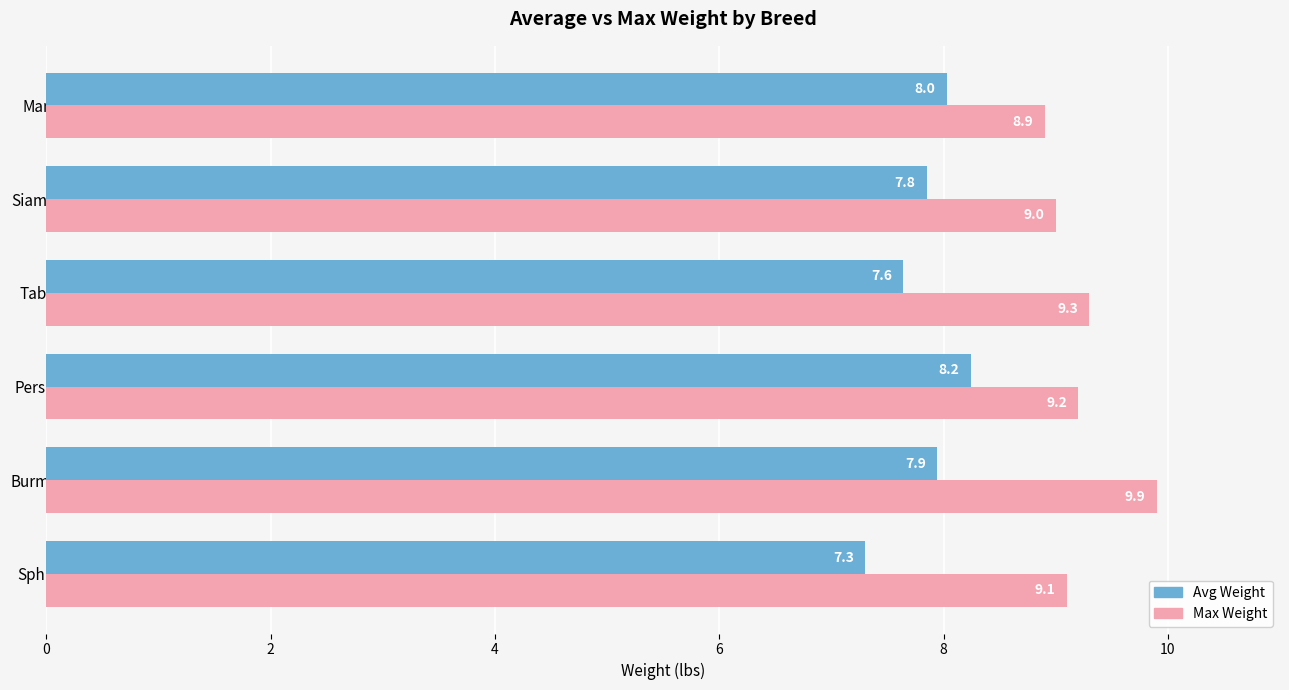

What is the highest value of the Avg Weight series?

8.2